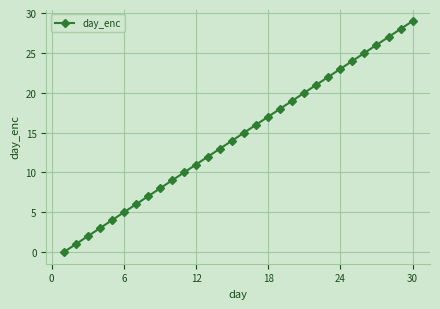

Does the chart have visible grid lines?

Yes